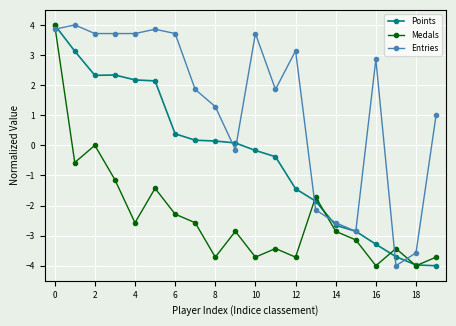

What is the value of the Points point at the 14th from the left?

-1.9